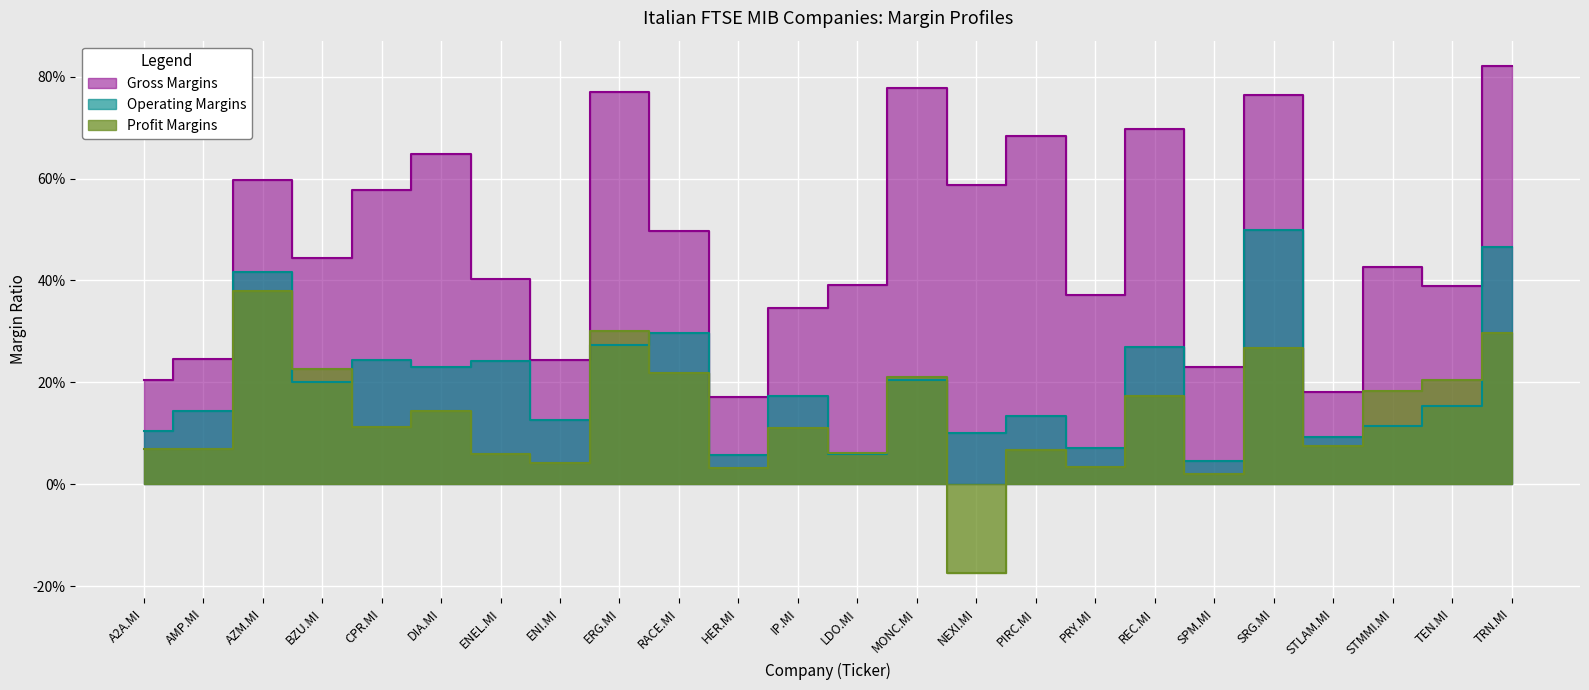

What is the minimum value shown in the chart?

-0.2